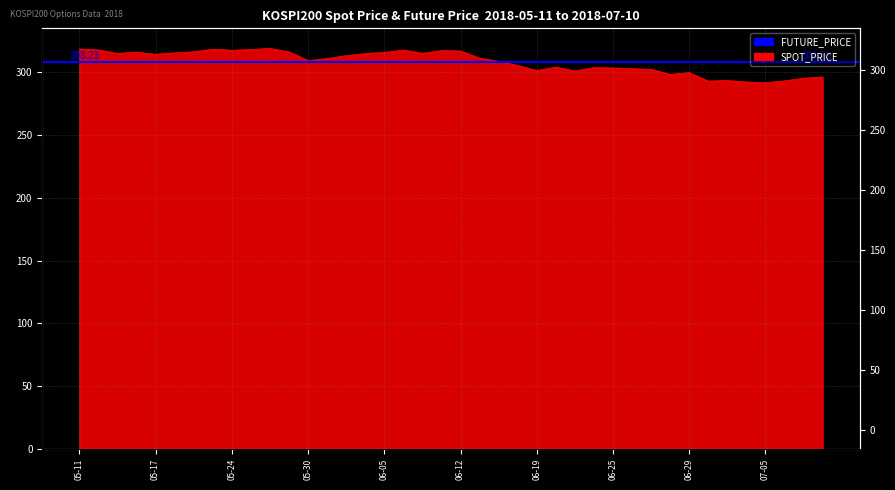

What is the value of the 5th point from the left?

314.3